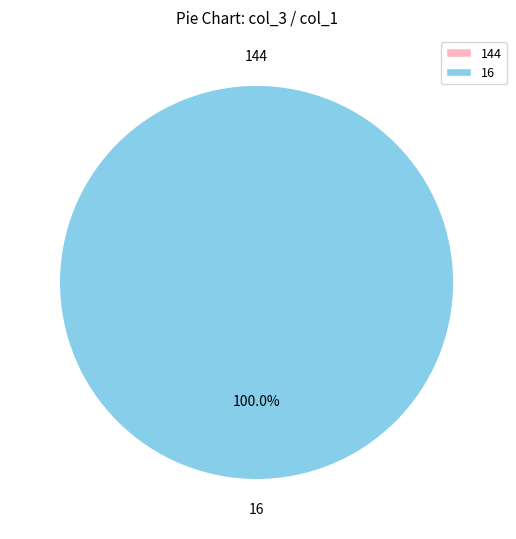

What percentage is the 16 slice, to the nearest percent?

100%